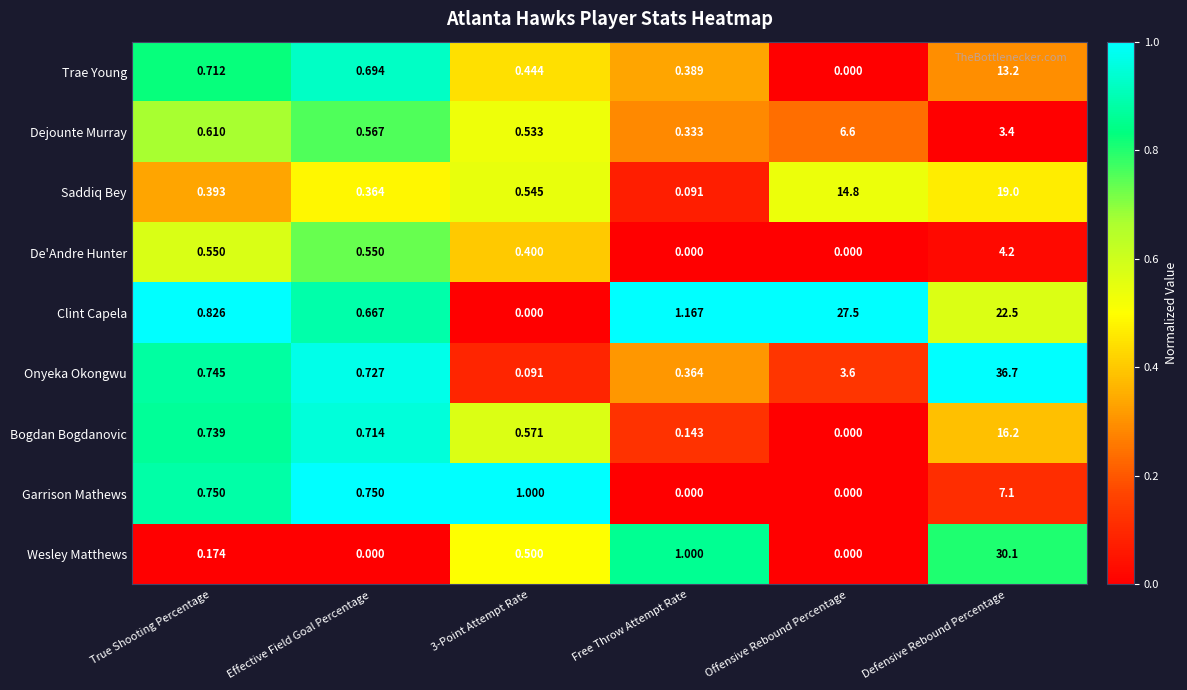

How many series are shown in this chart?

9